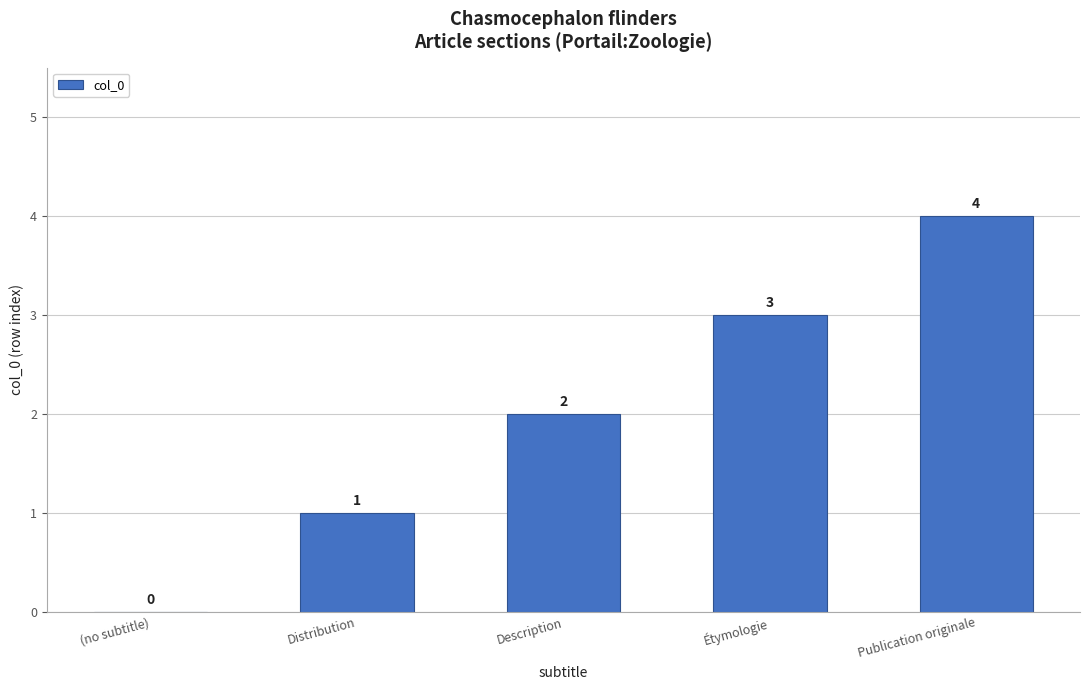

What is the maximum value shown in the chart?

4